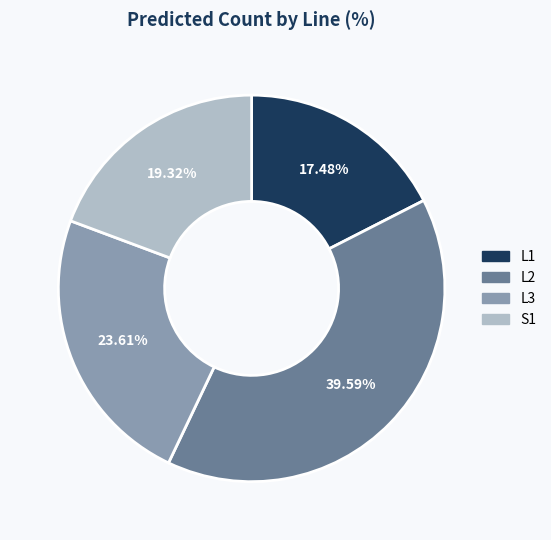

Does L1 represent more than half of the total?

No